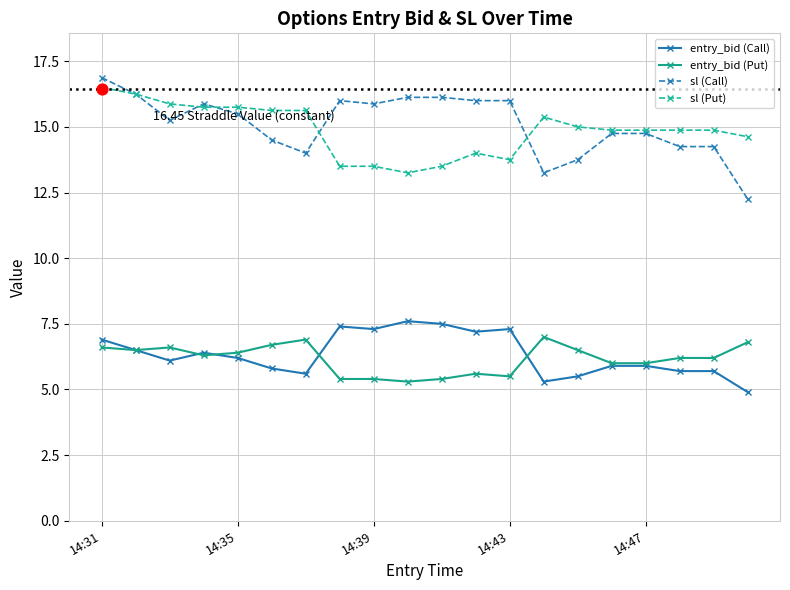

Which series has the largest total across all categories?

sl (Call)